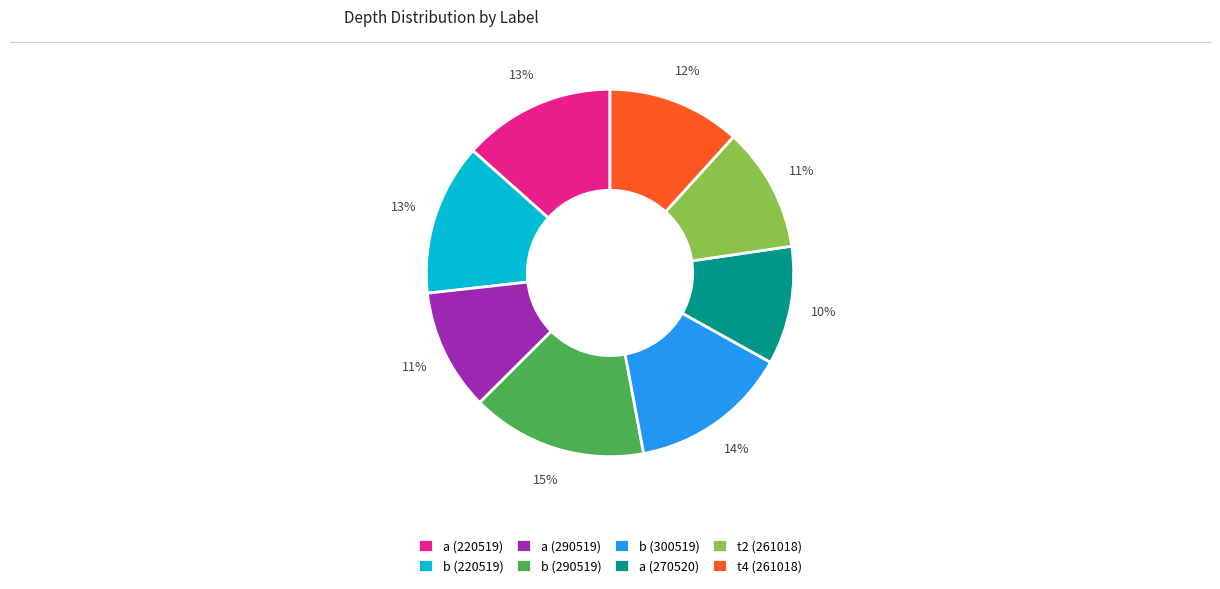

Is the sum of b (220519) and t4 (261018) greater than half?

No